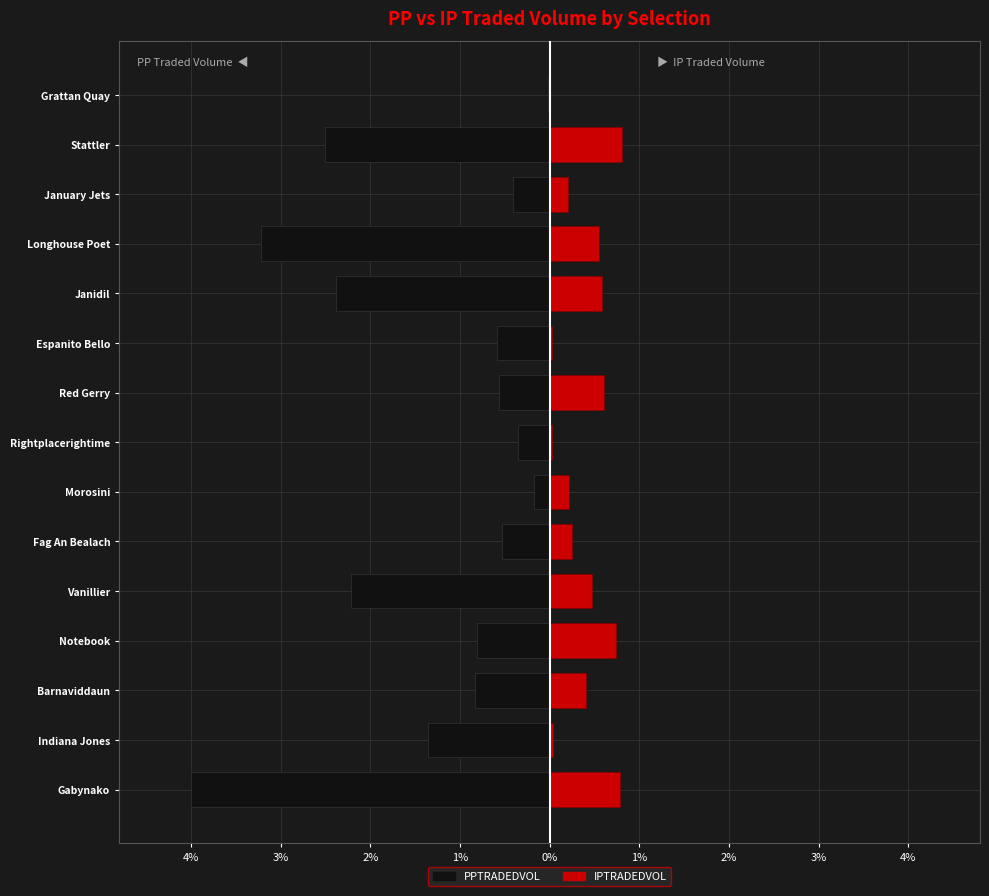

Reading left to right, list all the values displayed in this chart.

PPTRADEDVOL: -4.0	-1.4	-0.8	-0.8	-2.2	-0.5	-0.2	-0.4	-0.6	-0.6	-2.4	-3.2	-0.4	-2.5	-0.0
IPTRADEDVOL: 0.8	0.0	0.4	0.7	0.5	0.3	0.2	0.0	0.6	0.0	0.6	0.6	0.2	0.8	0.0